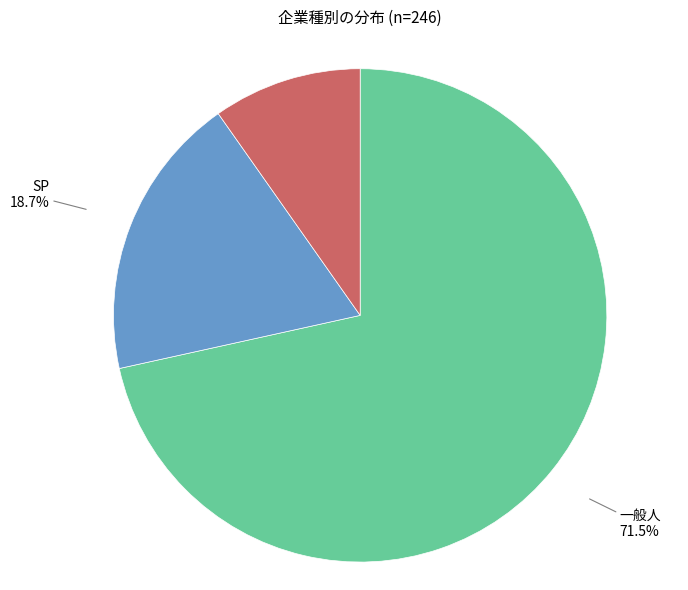

Count the number of slices in the pie.

3